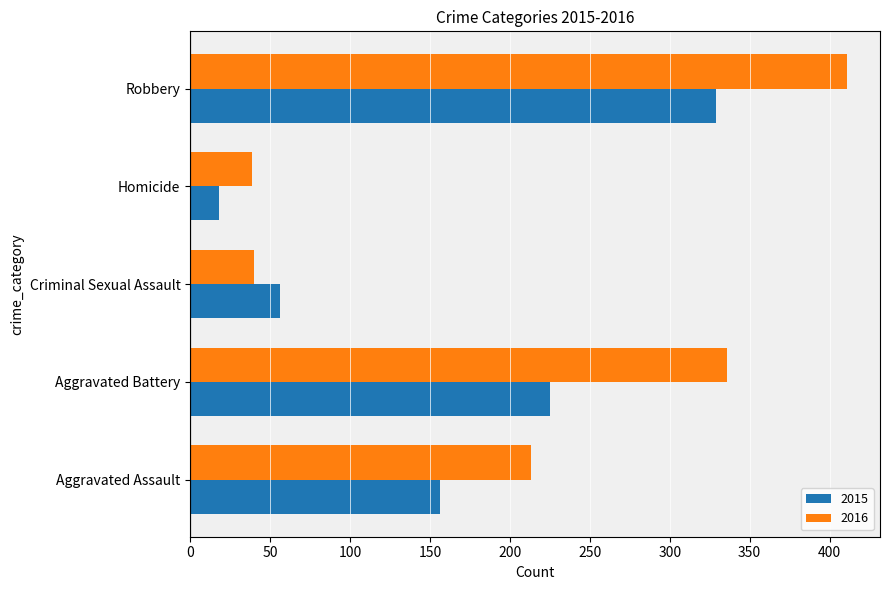

Which series has the largest range (max minus min)?

2016